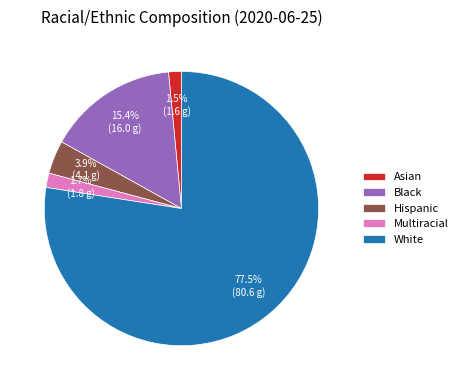

Do Multiracial and Asian together represent more than half of the pie?

No